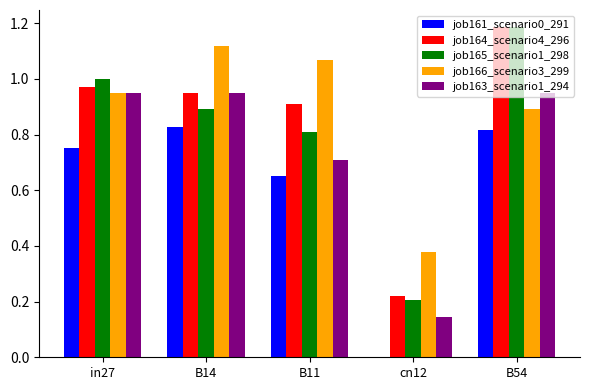

What is the greatest value displayed?

1.2